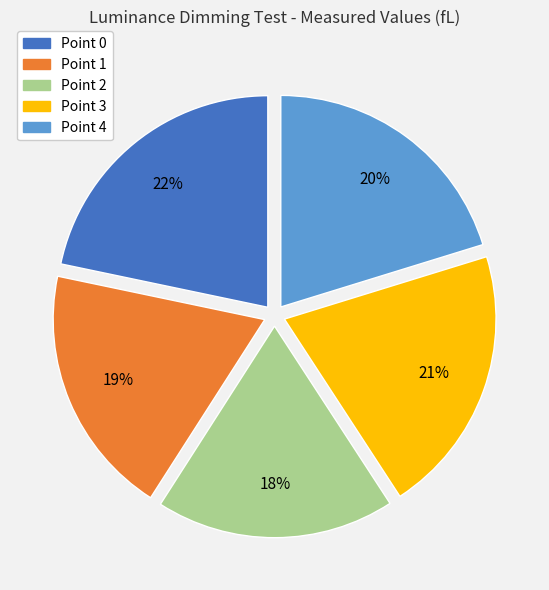

Is there any slice that represents more than half of the pie?

No